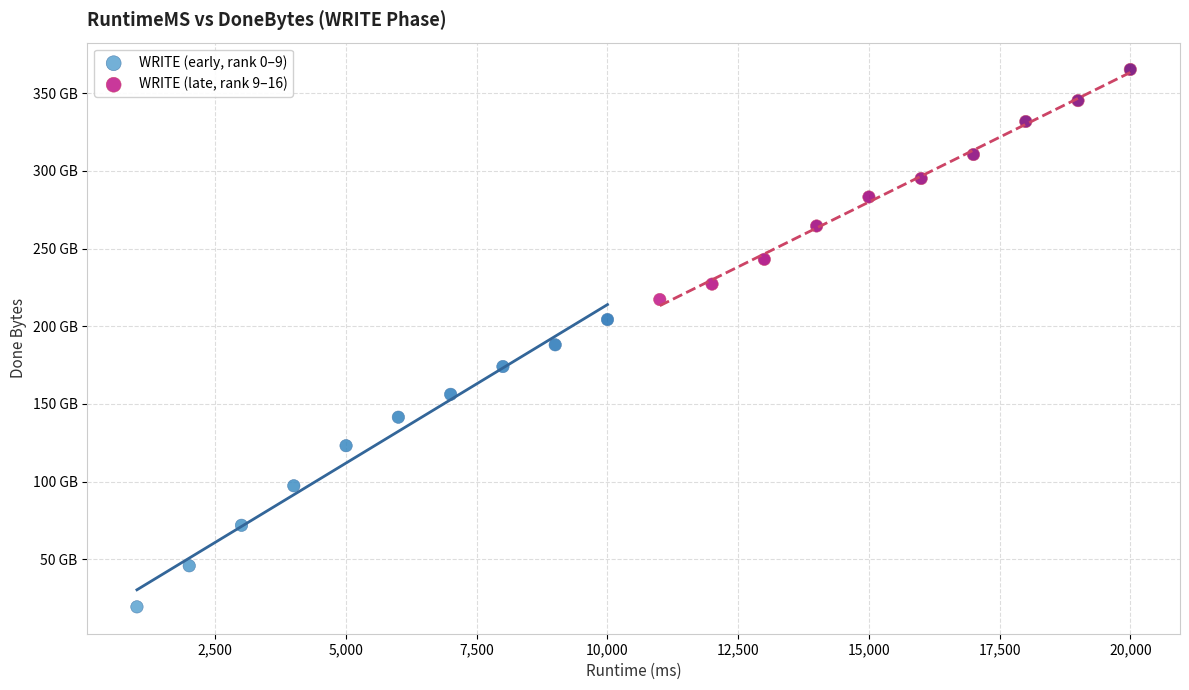

What are all the series names shown in the legend?

WRITE (early, rank 0–9), WRITE (late, rank 9–16)